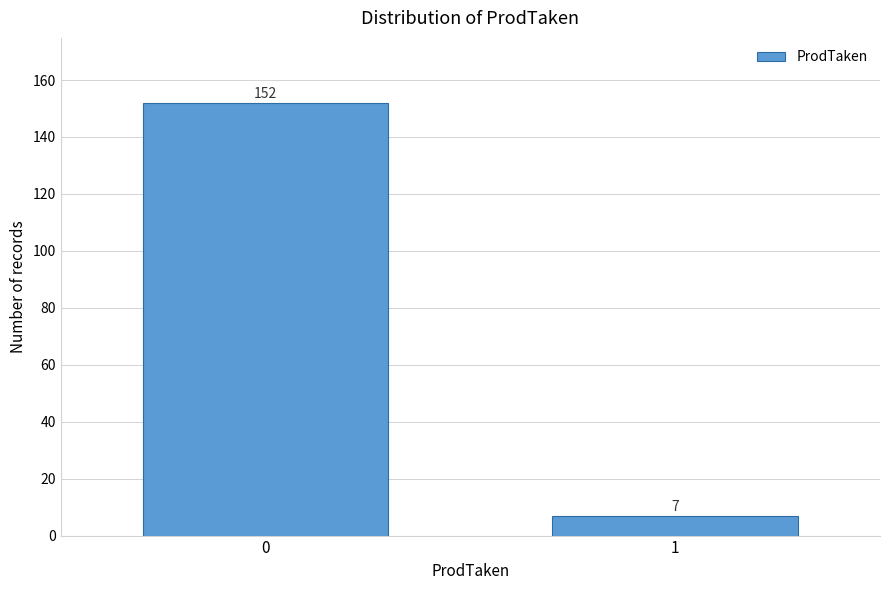

Reading left to right, what are all the values shown in this chart?

0=152	1=7